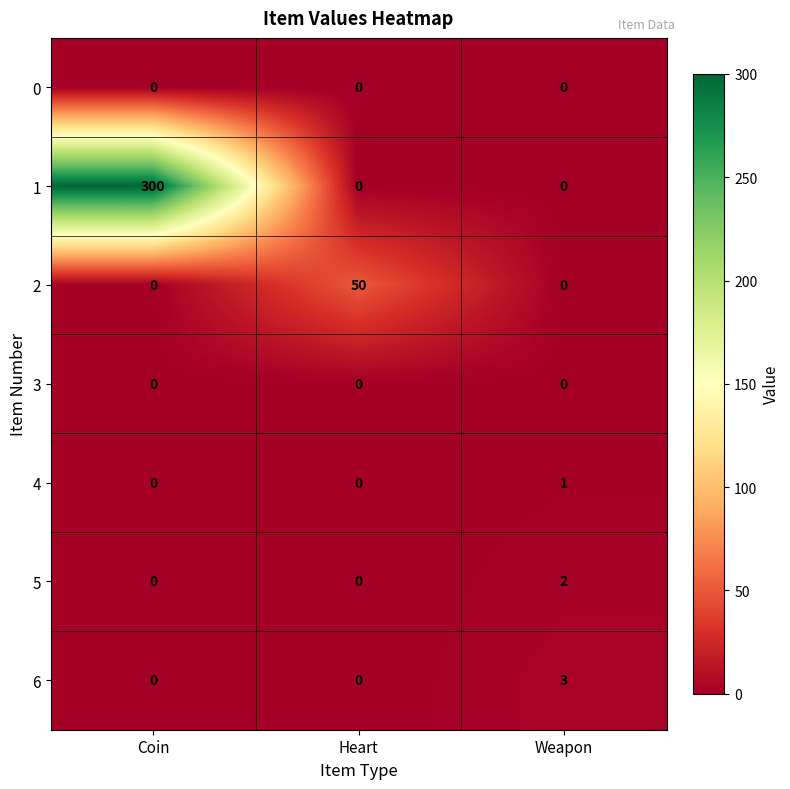

True or false: 0 has a value of 0 at Coin.

True